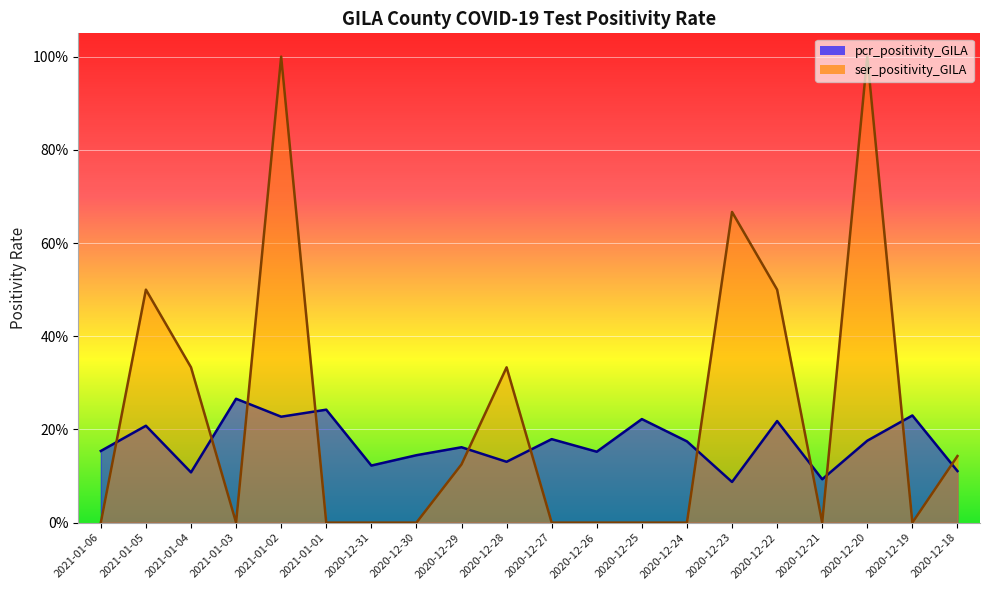

What position from the left is 2021-01-06?

1